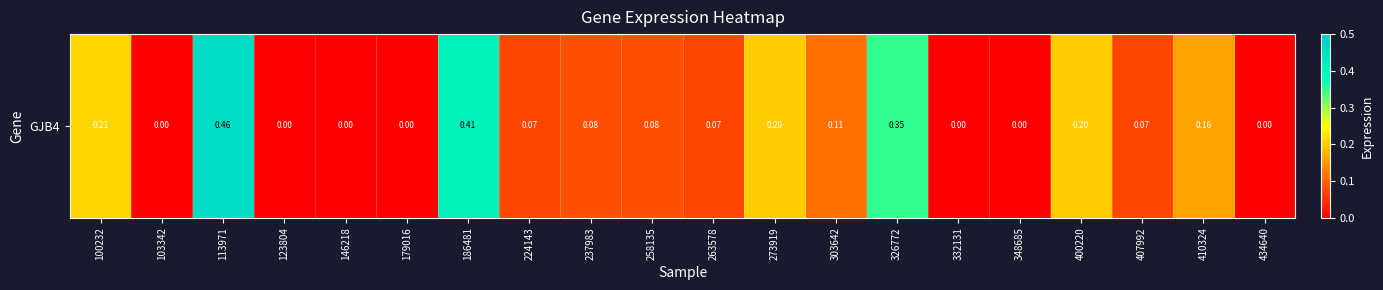

Reading right to left, transcribe all the data shown in this chart.

0.0	0.2	0.1	0.2	0.0	0.0	0.3	0.1	0.2	0.1	0.1	0.1	0.1	0.4	0.0	0.0	0.0	0.5	0.0	0.2